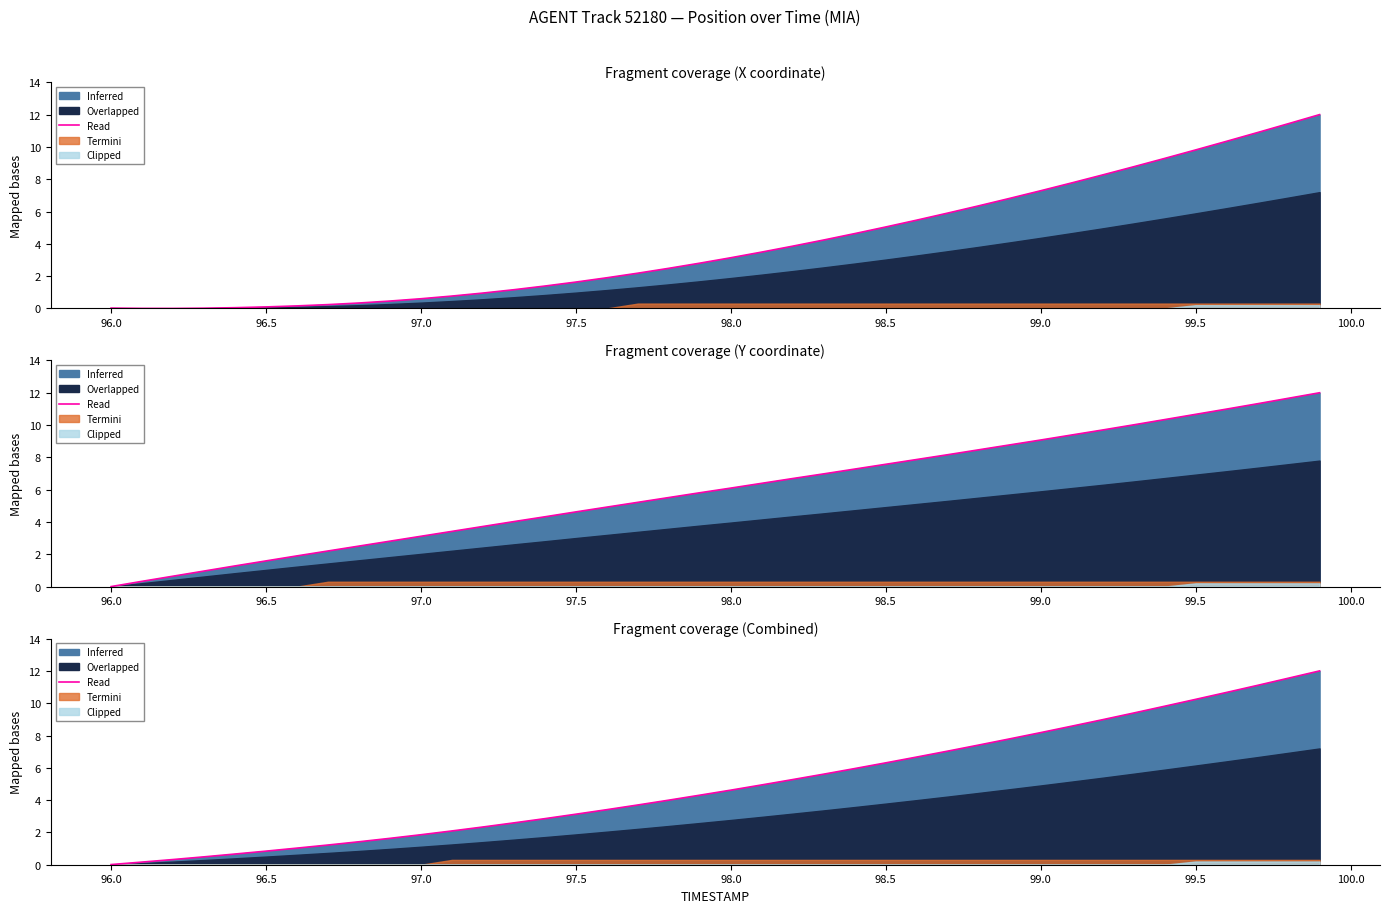

The value at 96.5 is 0.3. True or false?

True